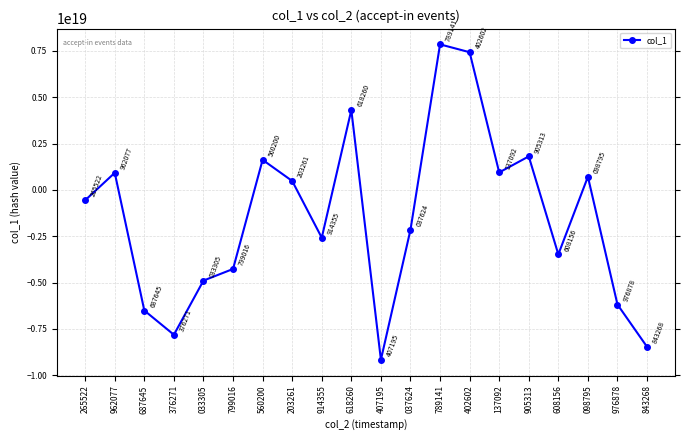

Where is the first local minimum?

376271